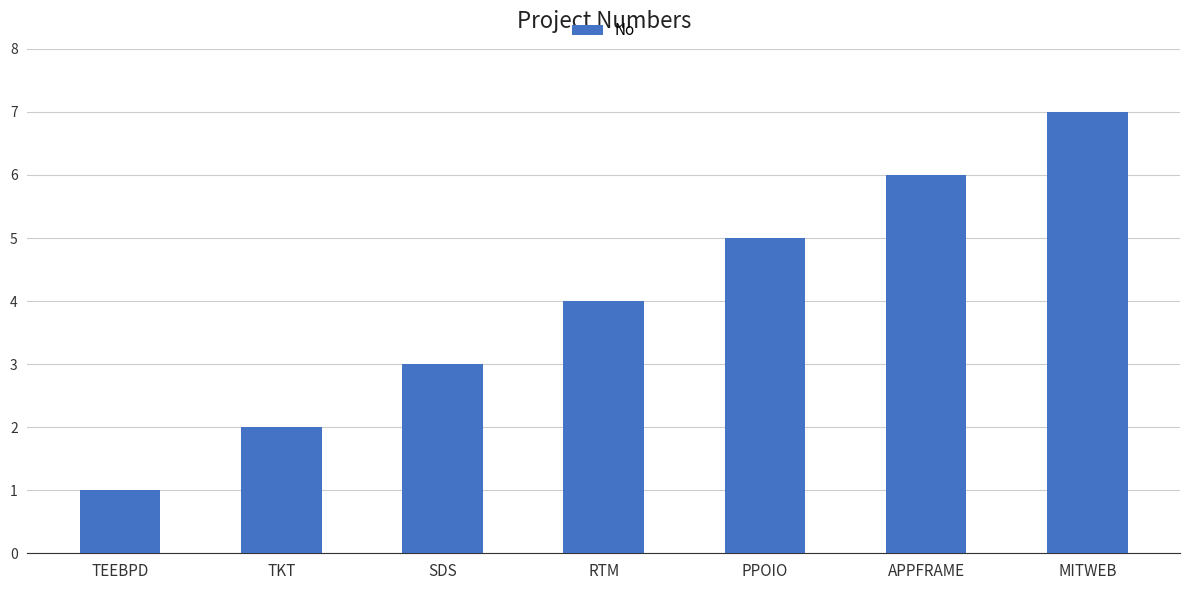

Is it true that the value at PPOIO is 5?

True